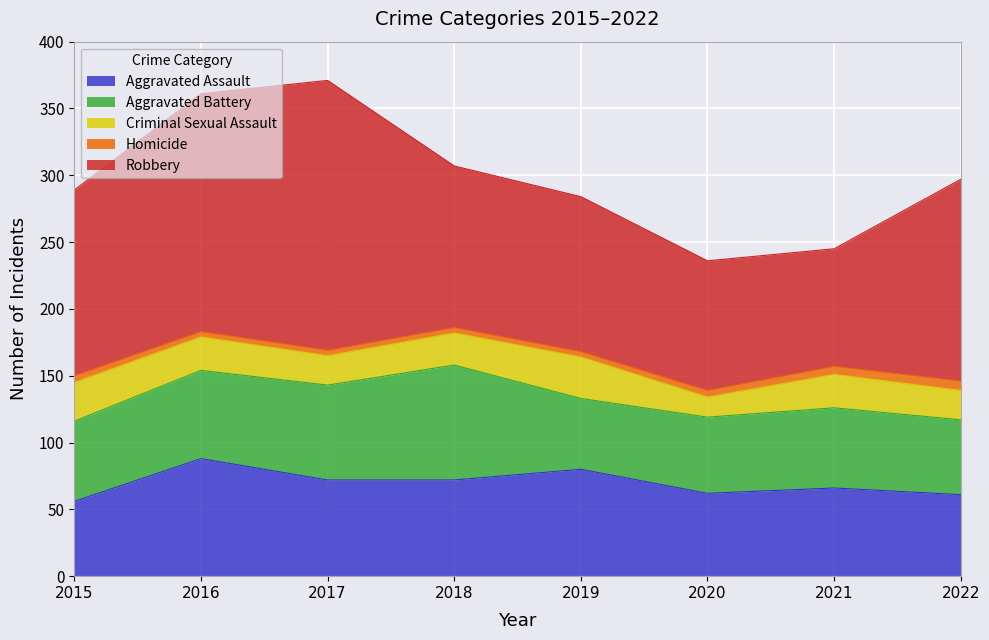

Rank the categories by Aggravated Assault value from highest to lowest.

2016, 2019, 2017, 2018, 2021, 2020, 2022, 2015